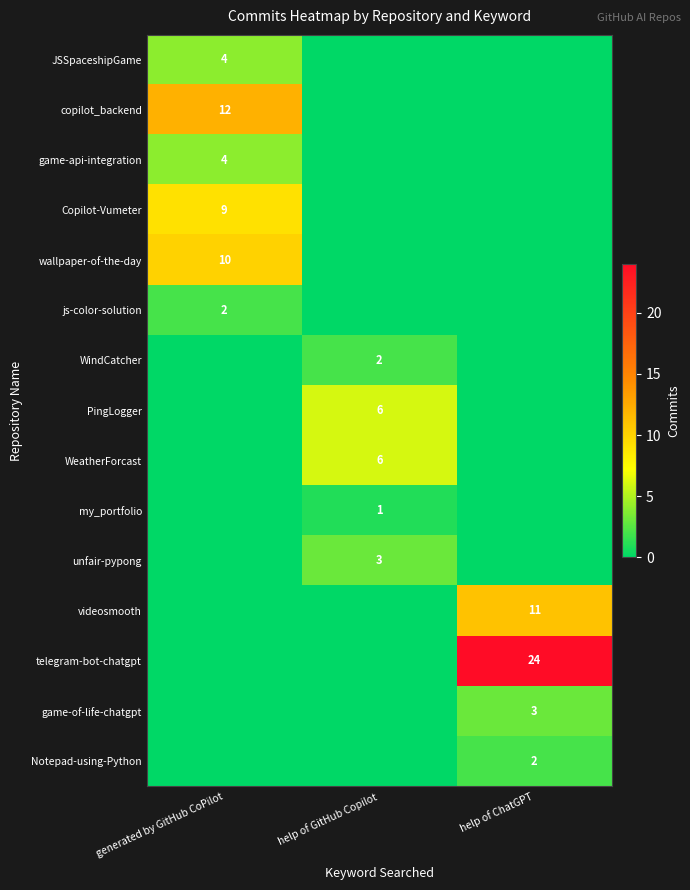

Is the value of game-api-integration at generated by GitHub CoPilot greater than the value of PingLogger at help of GitHub Copilot?

No